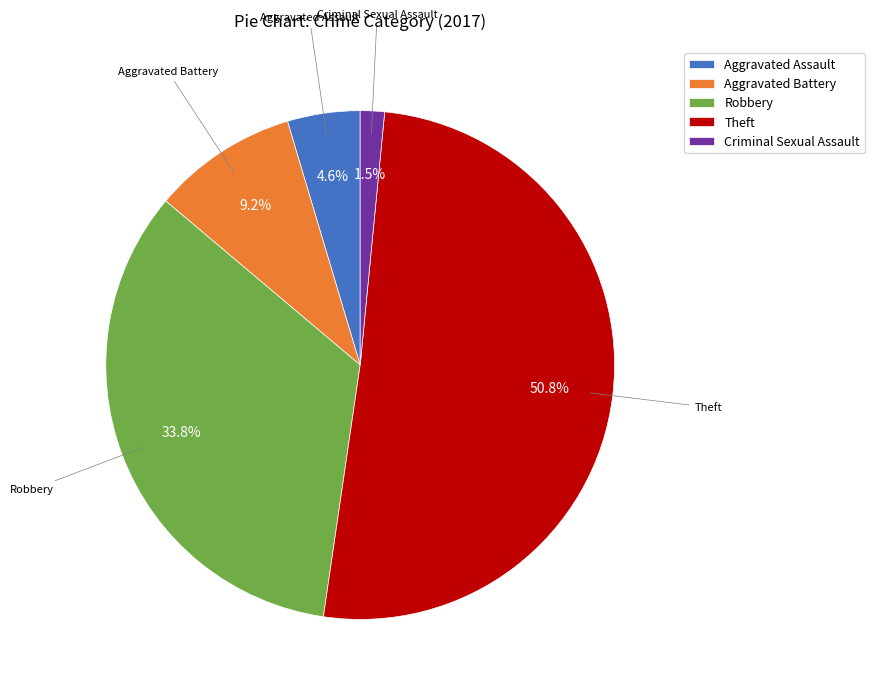

Rank the categories by value from highest to lowest.

Theft, Robbery, Aggravated Battery, Aggravated Assault, Criminal Sexual Assault